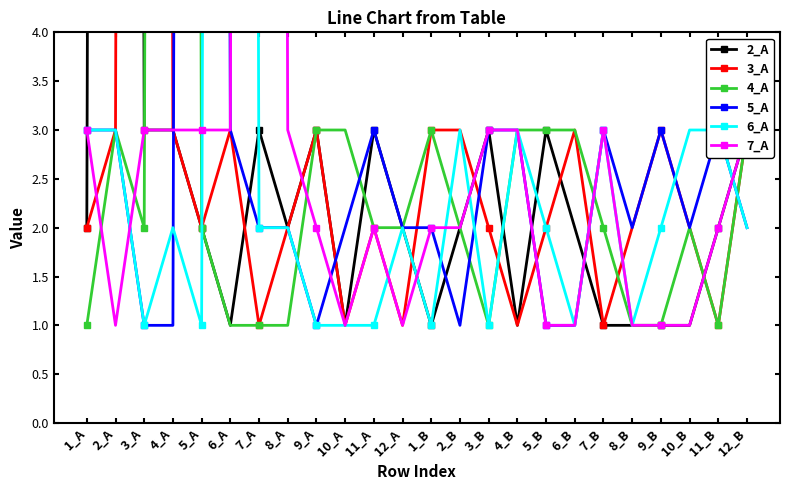

Rank the series at 4_A from lowest to highest value.

5_A, 6_A, 2_A, 3_A, 7_A, 4_A